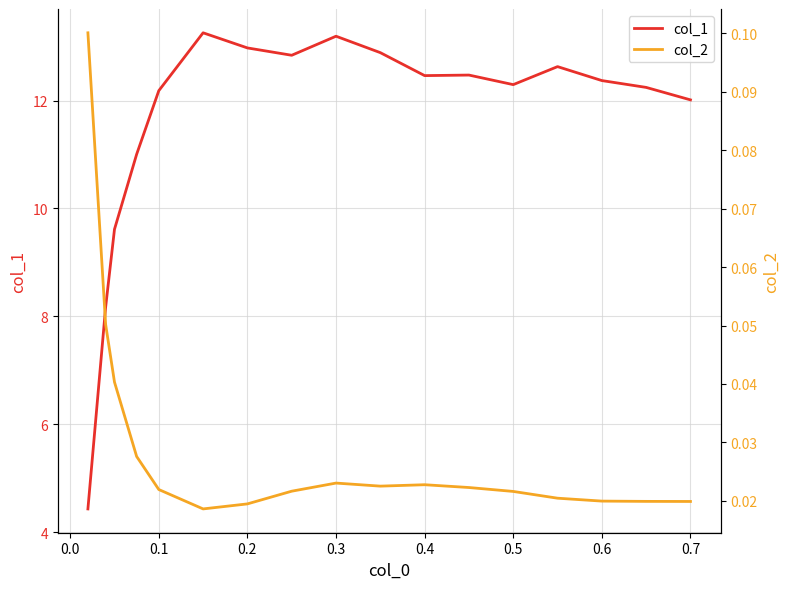

True or false: col_1 has a value of 13.2 at 0.3.

True